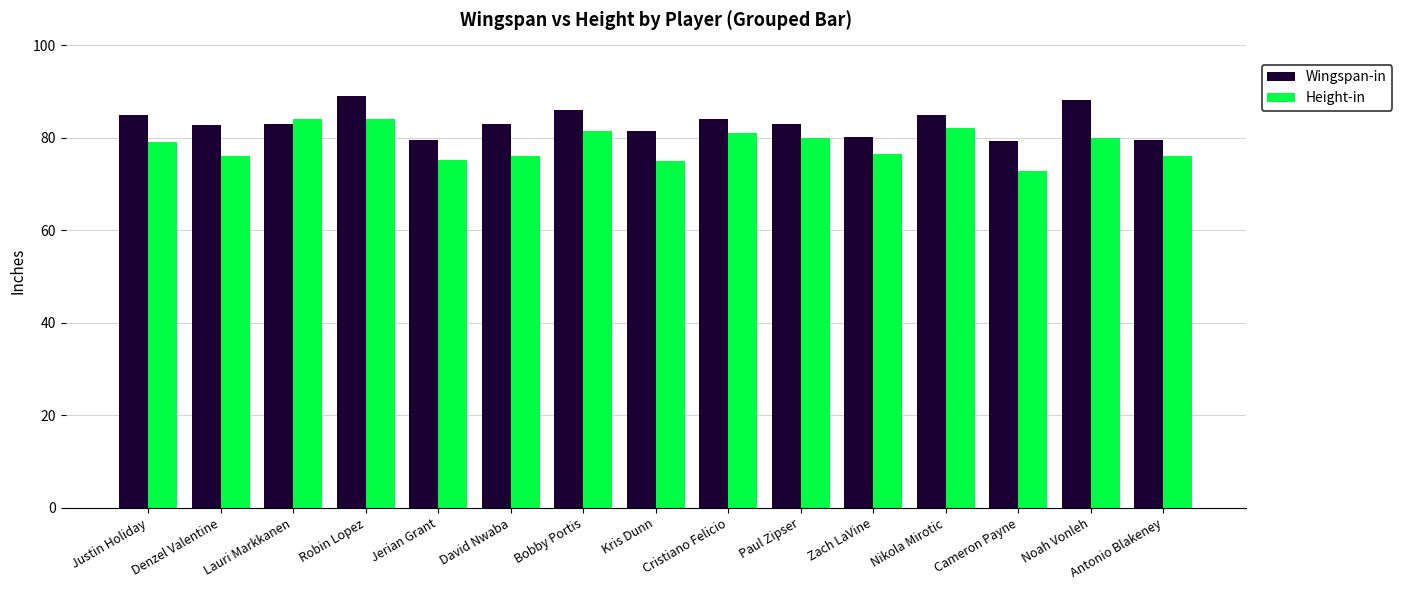

Rank the series at Denzel Valentine from lowest to highest value.

Height-in, Wingspan-in